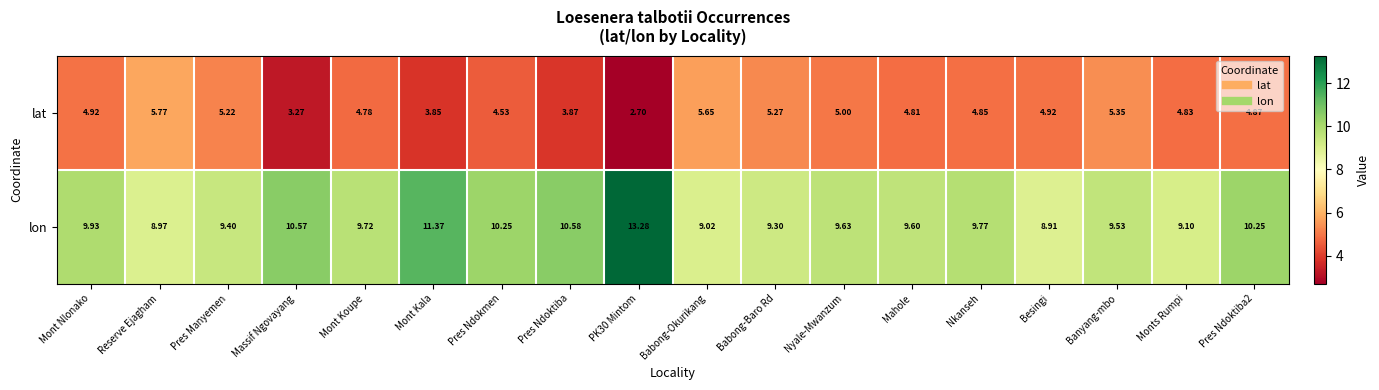

Which label corresponds to the smallest value in the chart?

PK30 Mintom